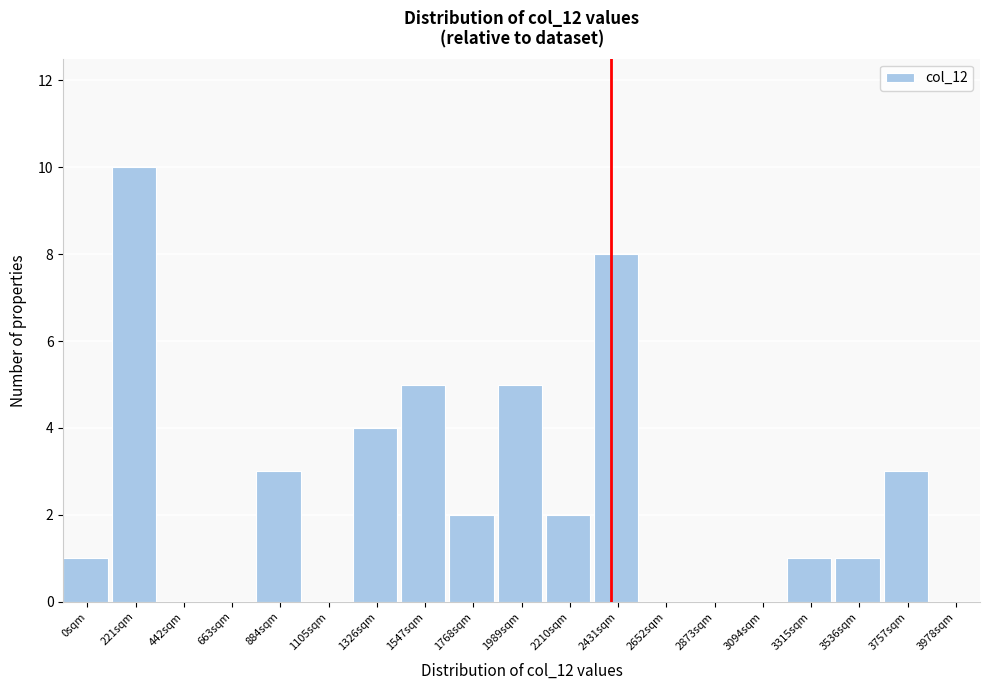

Reading left to right, list all the values displayed in this chart.

0sqm=1	221sqm=10	442sqm=0	663sqm=0	884sqm=3	1105sqm=0	1326sqm=4	1547sqm=5	1768sqm=2	1989sqm=5	2210sqm=2	2431sqm=8	2652sqm=0	2873sqm=0	3094sqm=0	3315sqm=1	3536sqm=1	3757sqm=3	3978sqm=0